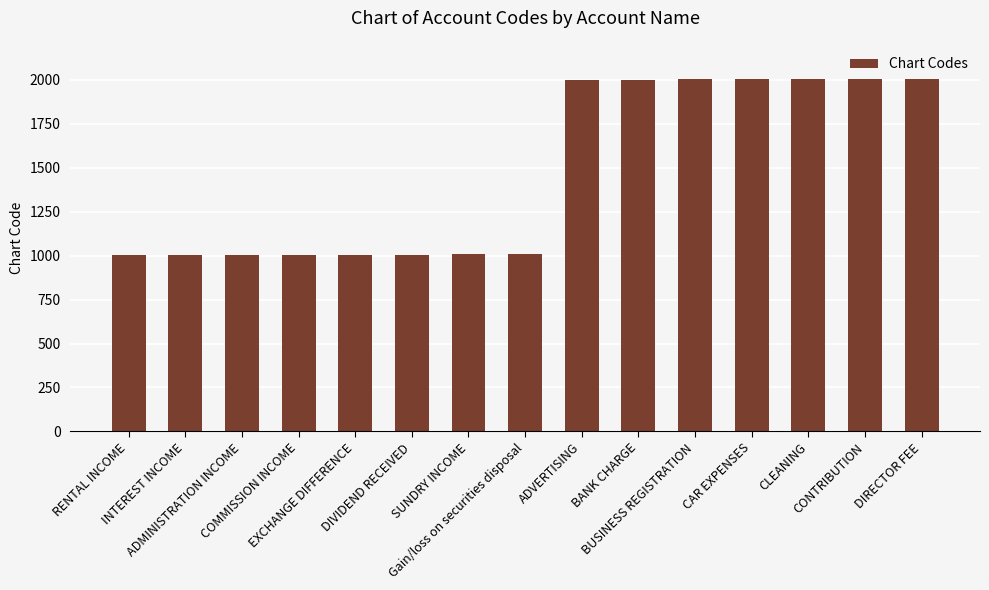

Does the chart contain any negative values?

No